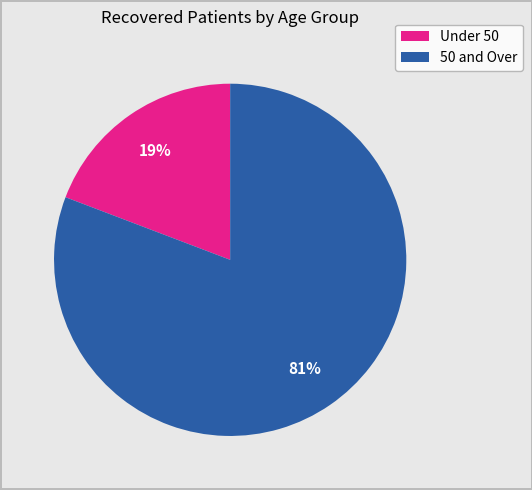

Is there any slice that represents more than half of the pie?

Yes